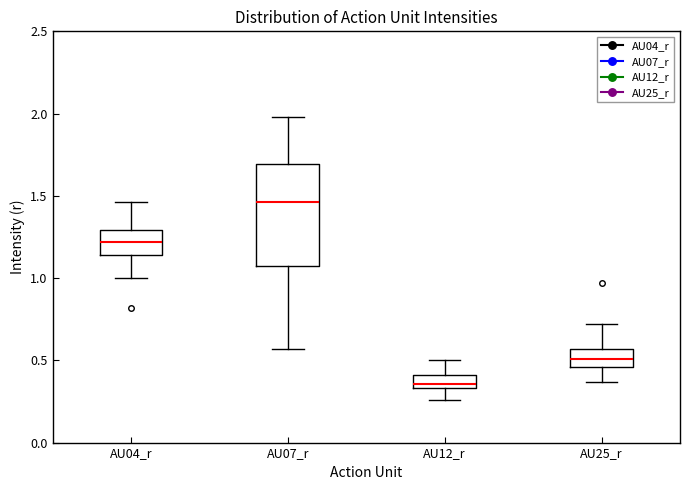

Reading left to right, read every box against the y-axis: the position of its median line, the range the box covers, and the ends of its whiskers. The values are not printed on the chart, so give them approximately, as read against the axis.

AU04_r: median 1.20, box 1.15 to 1.30, whiskers 1.00 to 1.45
AU07_r: median 1.45, box 1.05 to 1.70, whiskers 0.55 to 2.00
AU12_r: median 0.35 (just above the box's lower edge), box 0.35 to 0.40, whiskers 0.25 to 0.50
AU25_r: median 0.50, box 0.45 to 0.55, whiskers 0.35 to 0.70